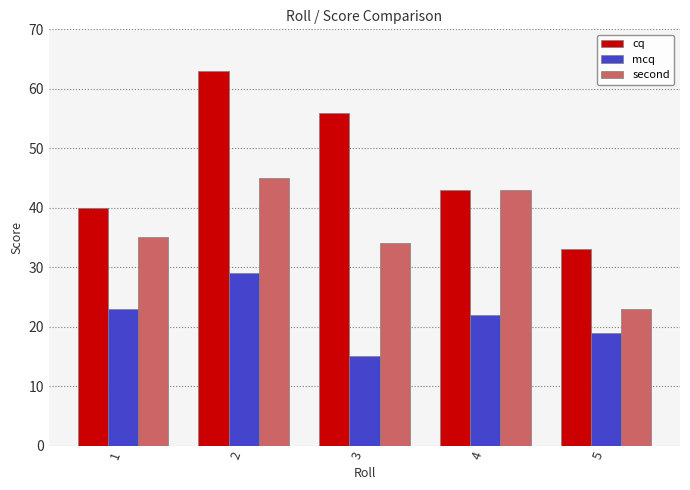

What is the average value of the mcq series?

22